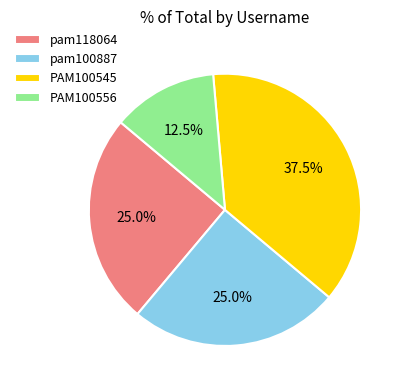

Does pam118064 represent more than half of the total?

No